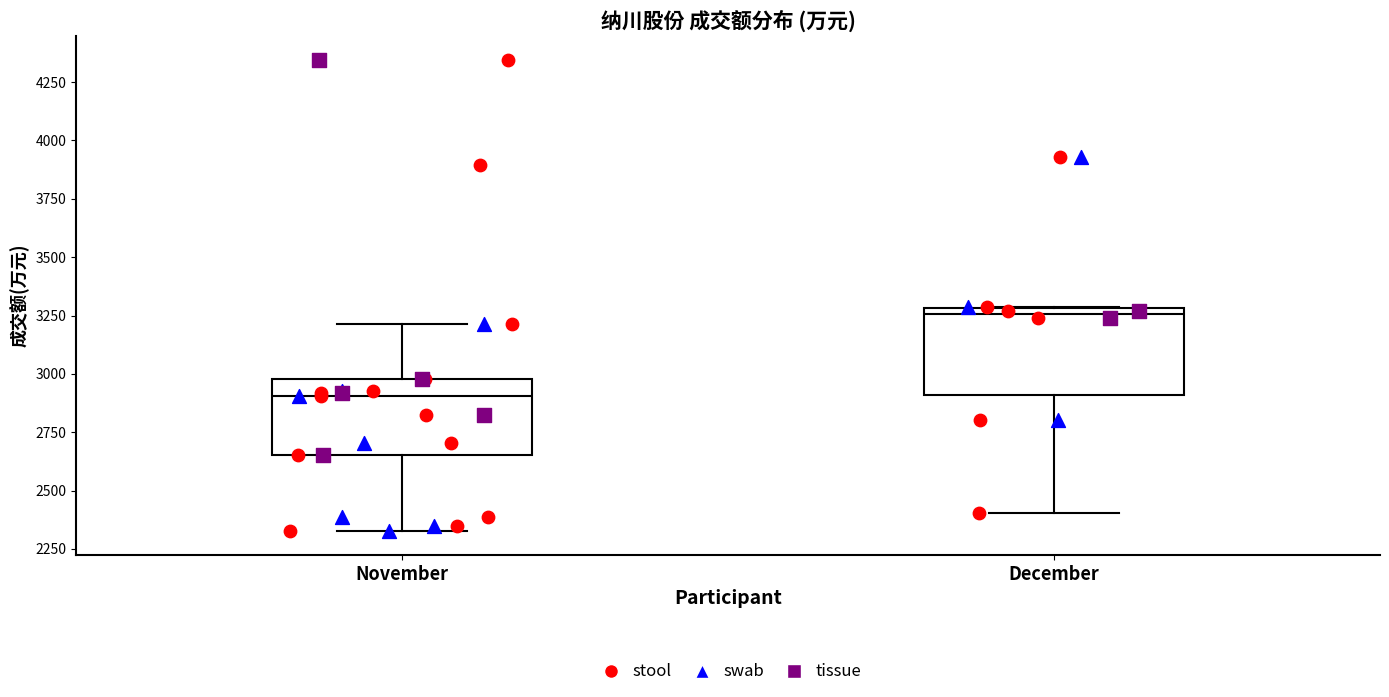

Which box's median line is the highest?

December